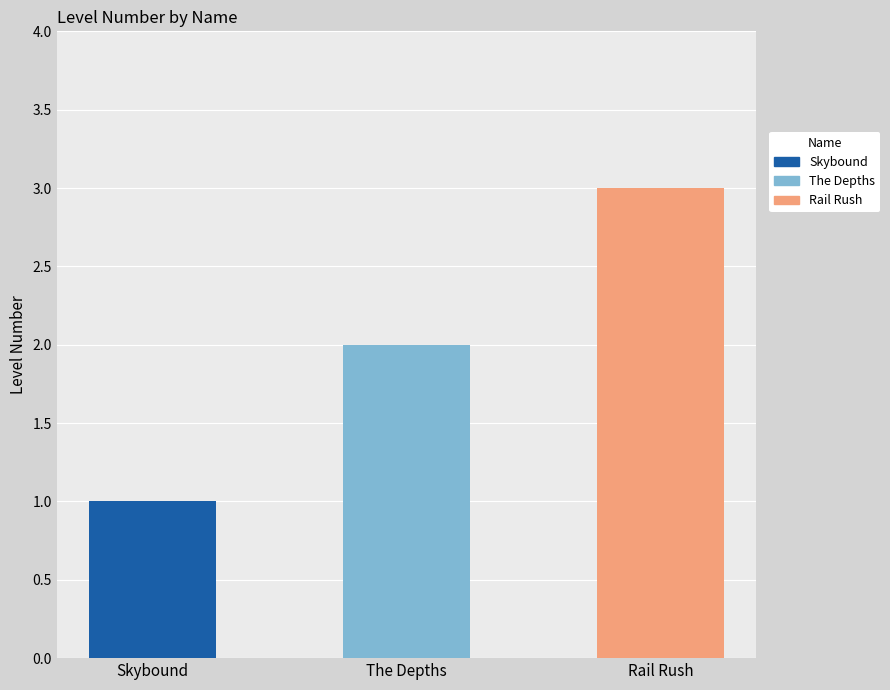

The value at Skybound is 1. True or false?

True